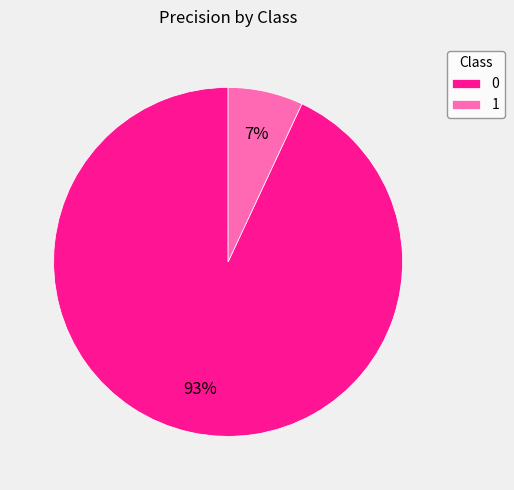

Is the sum of 0 and 1 greater than half?

Yes